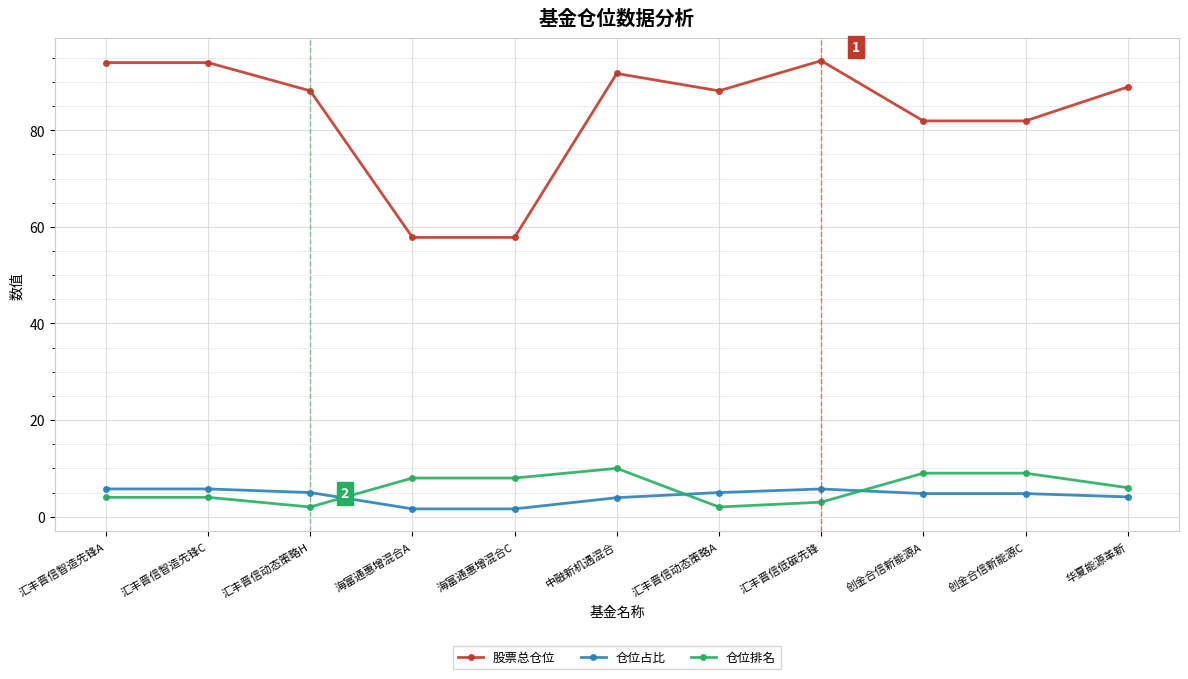

What is the total value across all series at 华夏能源革新?

99.1